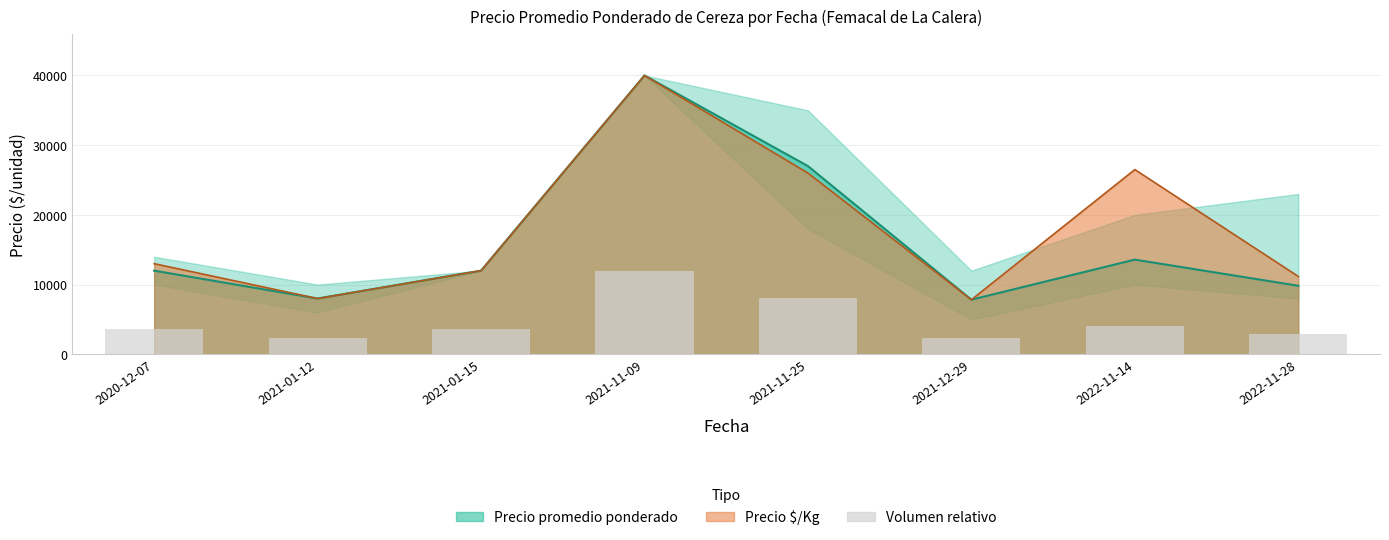

What position from the right is 2022-11-14?

2